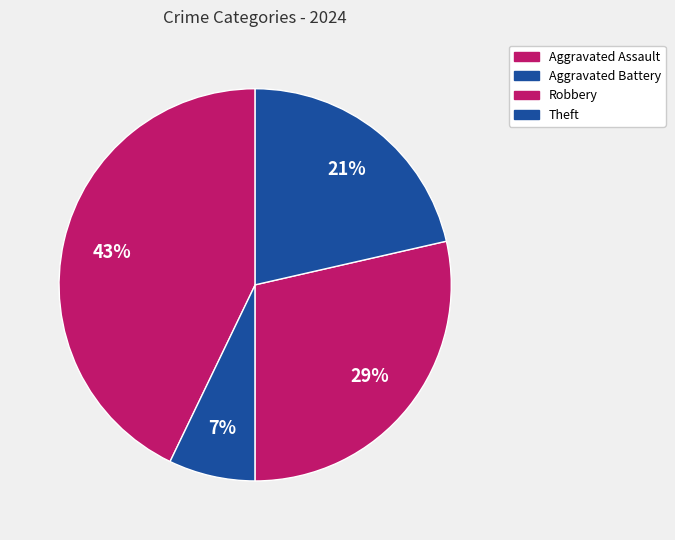

True or false: Robbery accounts for 29% of the total.

True